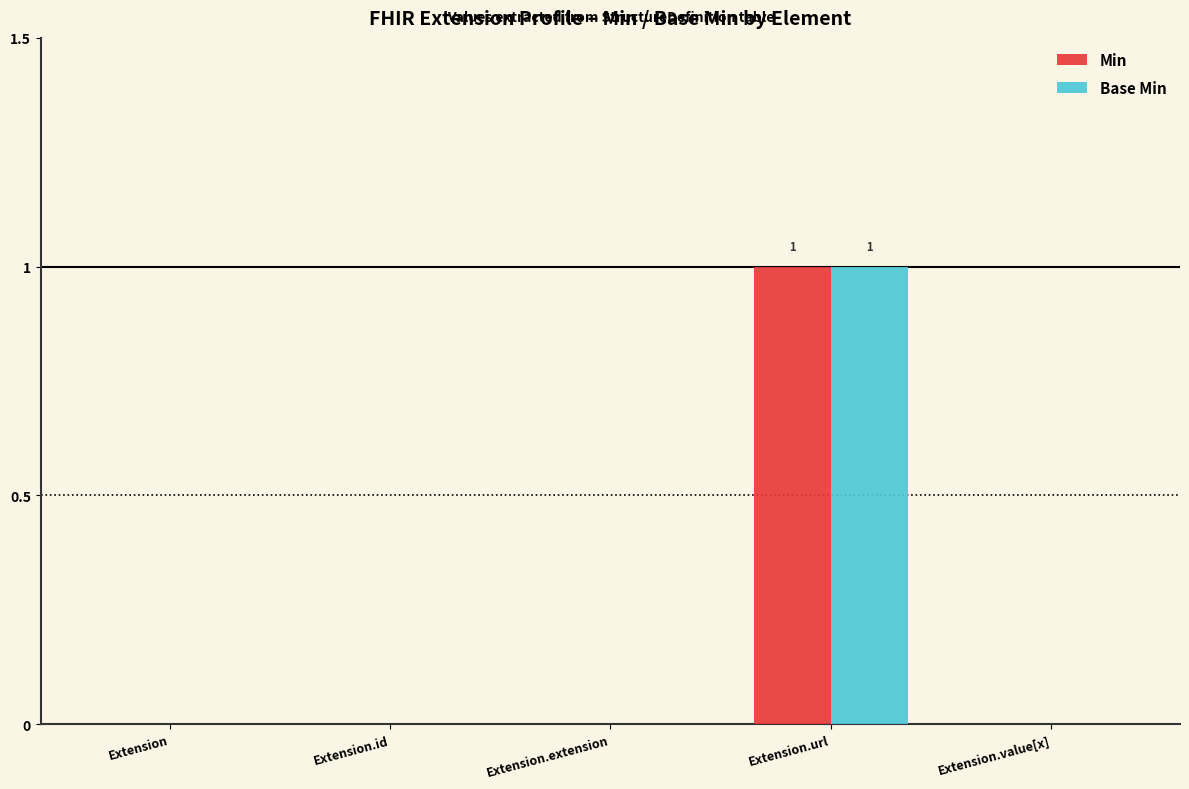

The Min series shows 1 at Extension.url. True or false?

True